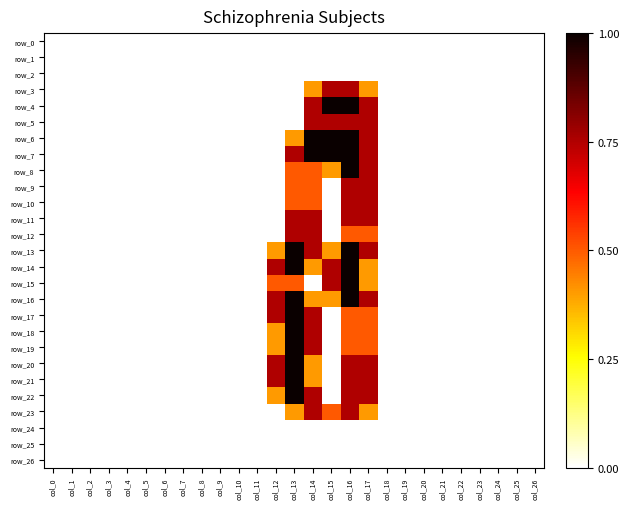

At which label does row_12 reach its peak?

col_13